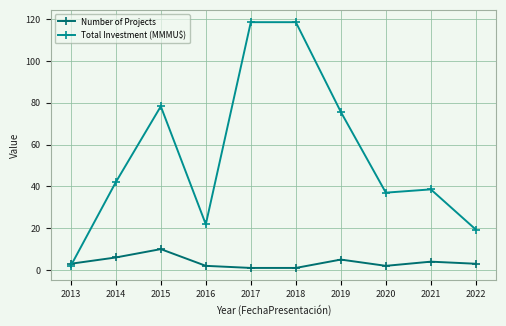

True or false: Number of Projects has a value of 1.0 at 2017.

True